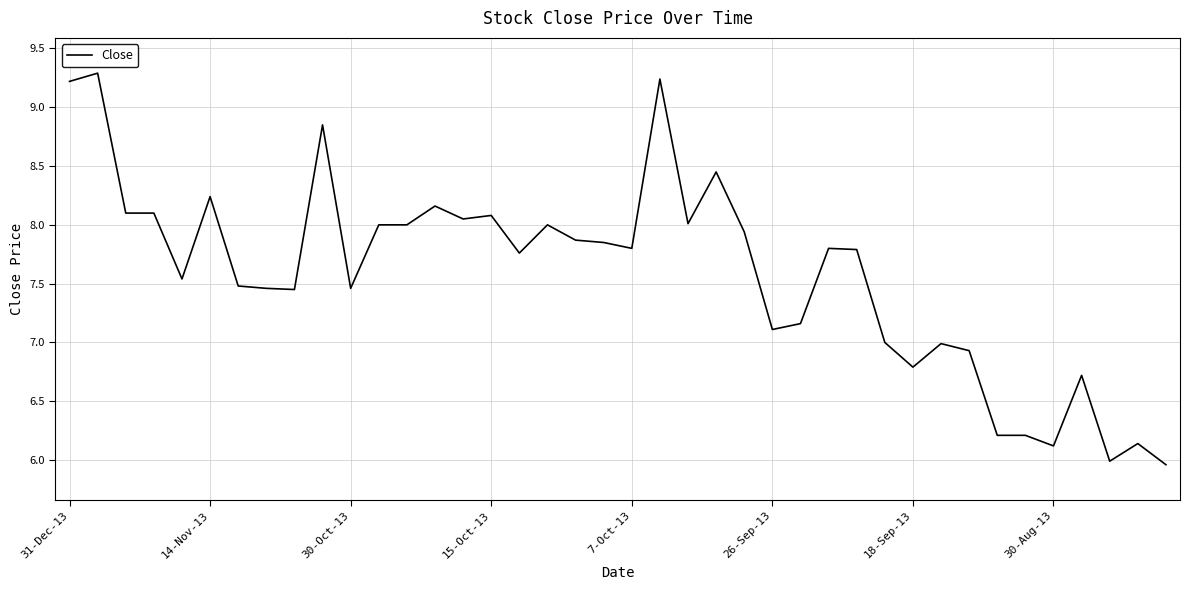

How many categories are shown in the chart?

40